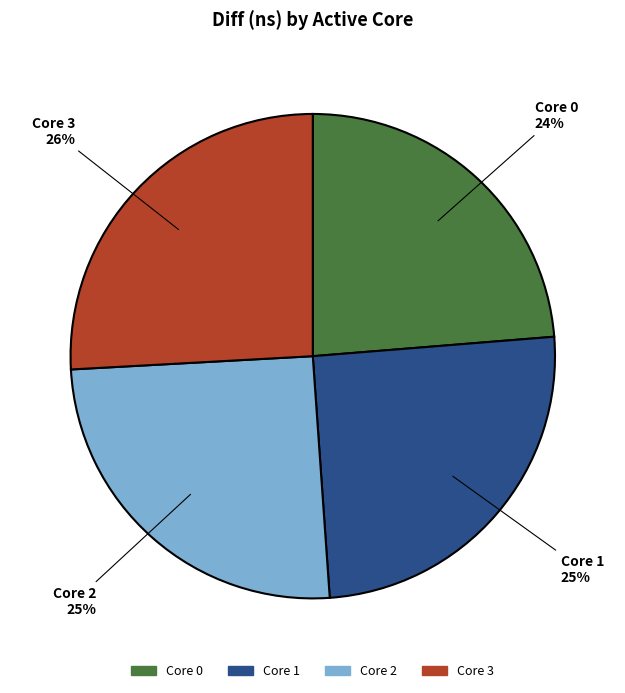

Is there a majority slice in this chart?

No